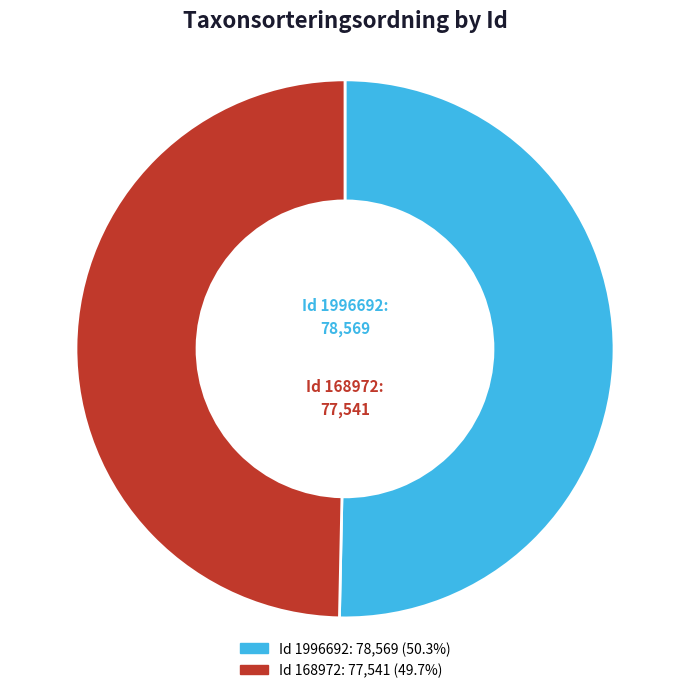

Is there any slice that represents more than half of the pie?

Yes